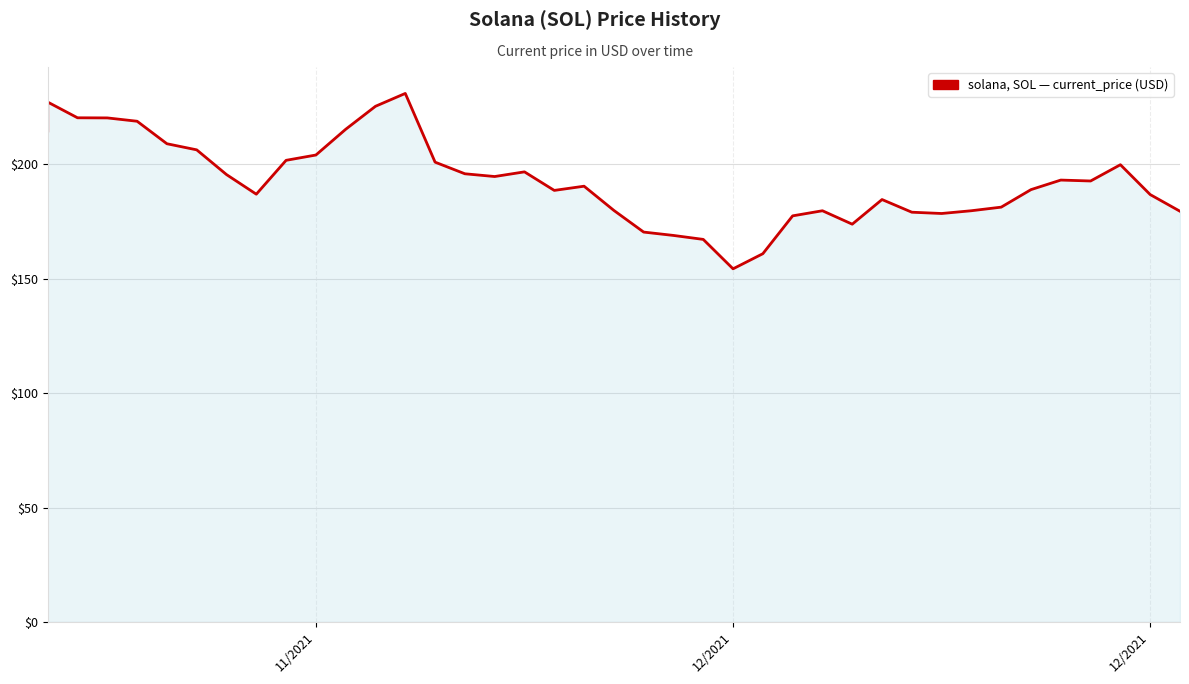

Count the number of data series in this chart.

1